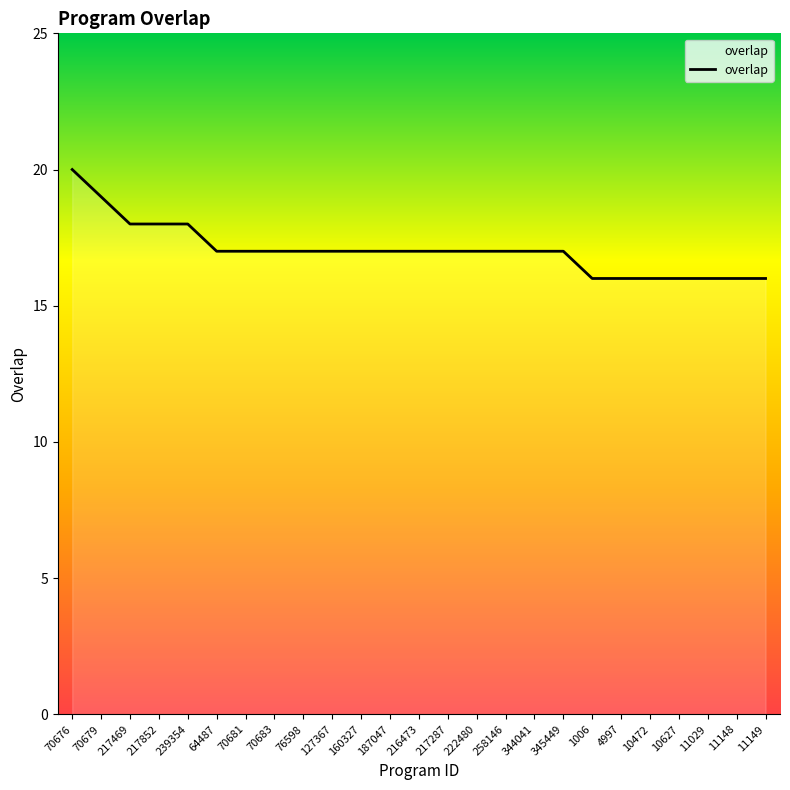

What is the average value?

17